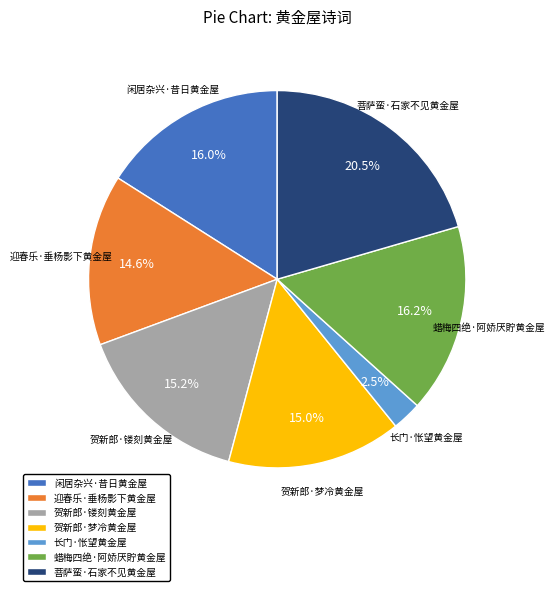

What percentage is the 闲居杂兴·昔日黄金屋 slice, to the nearest percent?

16%